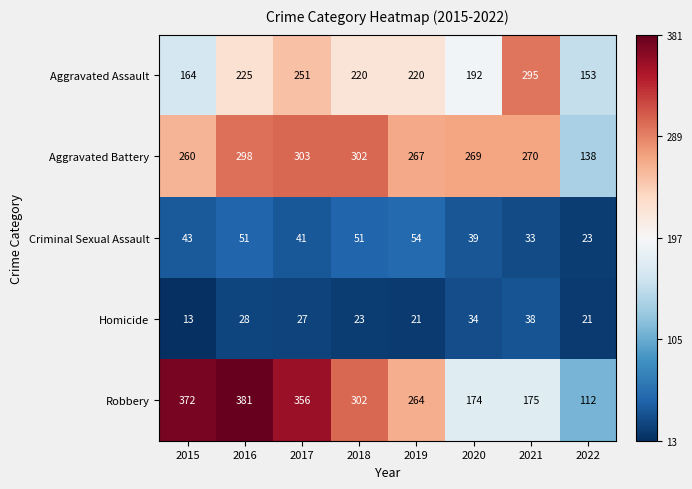

Is the value of Robbery at 2015 greater than the value of Homicide at 2016?

Yes